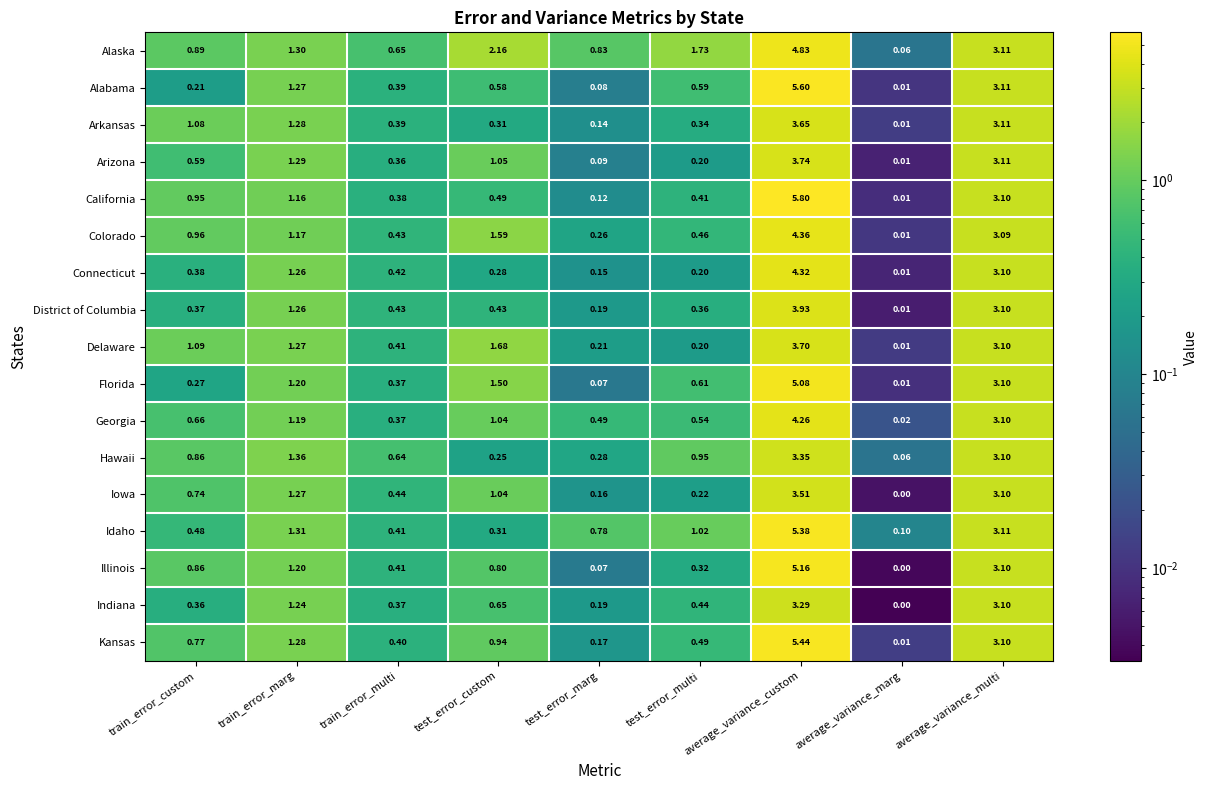

Which series changed the most between train_error_multi and test_error_multi?

Alaska